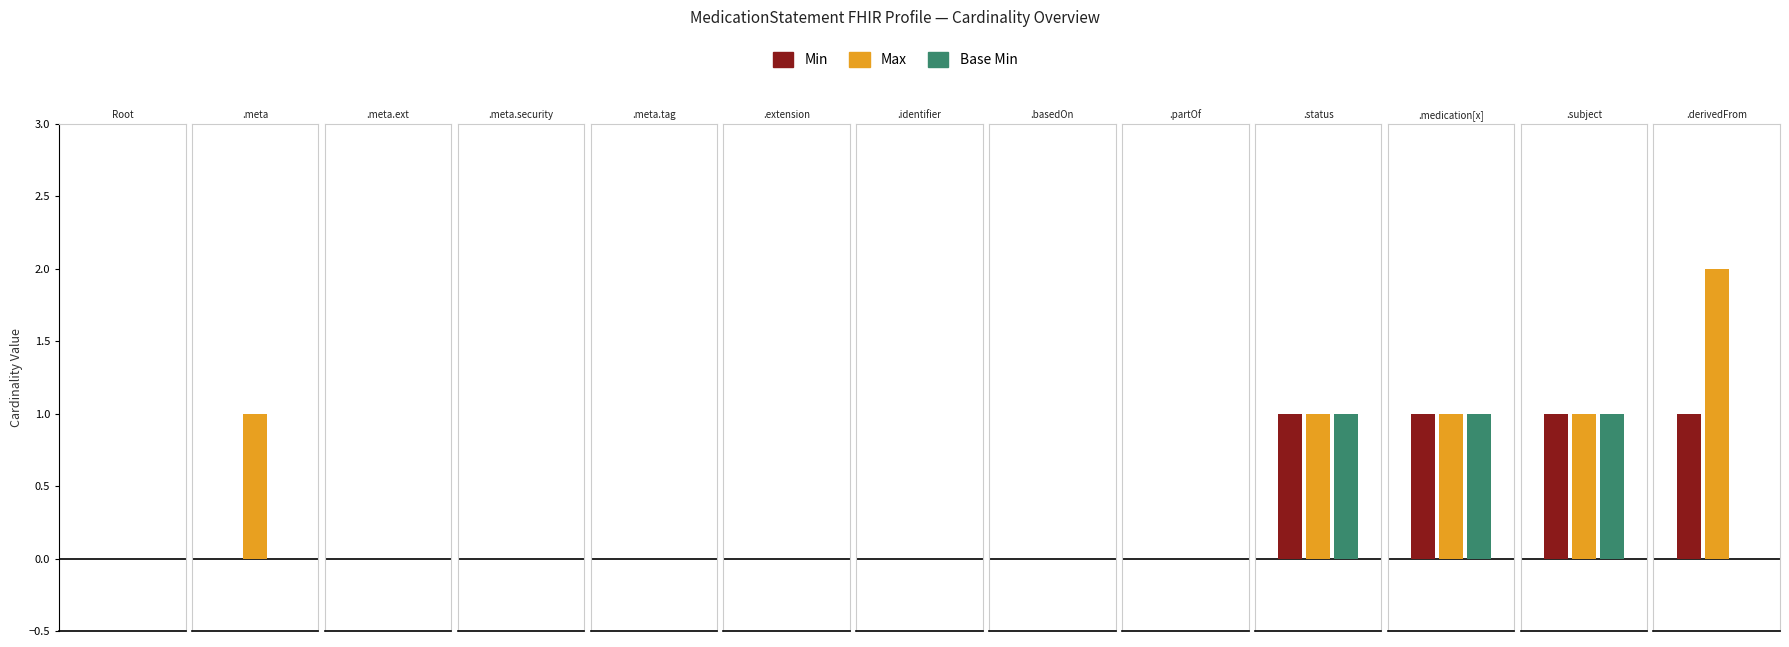

Does the chart contain any negative values?

No